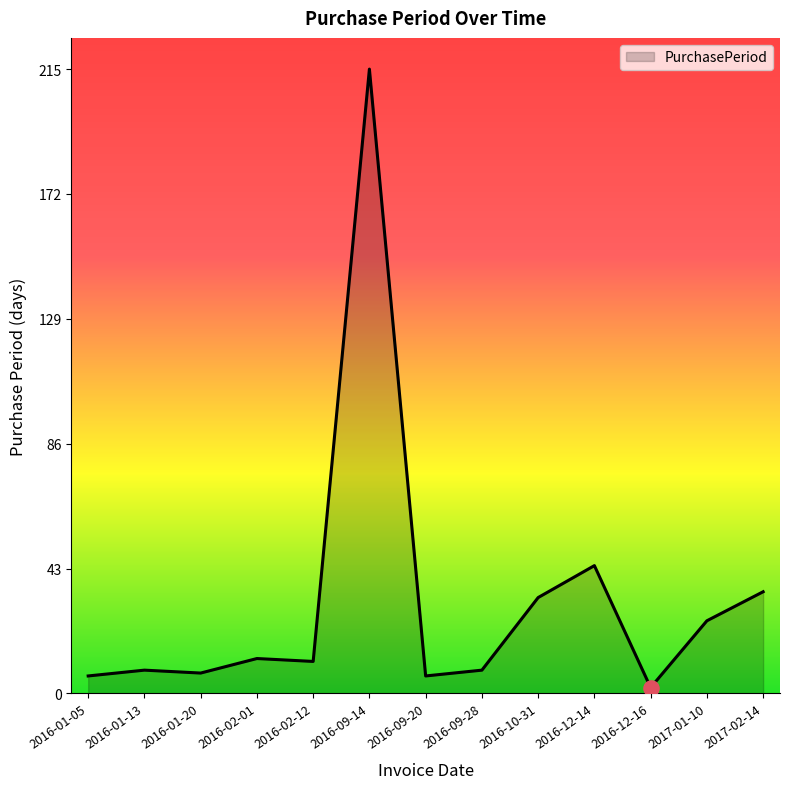

What is the ratio of the value at 2016-10-31 to the value at 2017-02-14?

0.9